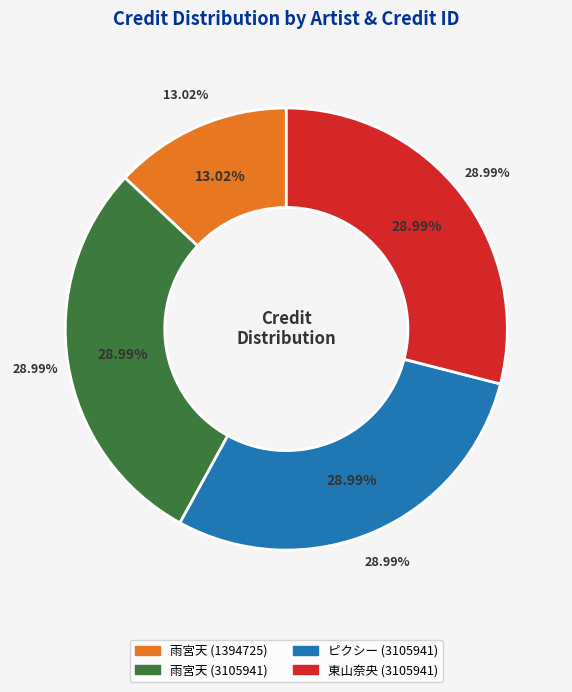

What percentage is the 雨宮天 (3105941) slice, to the nearest percent?

29%